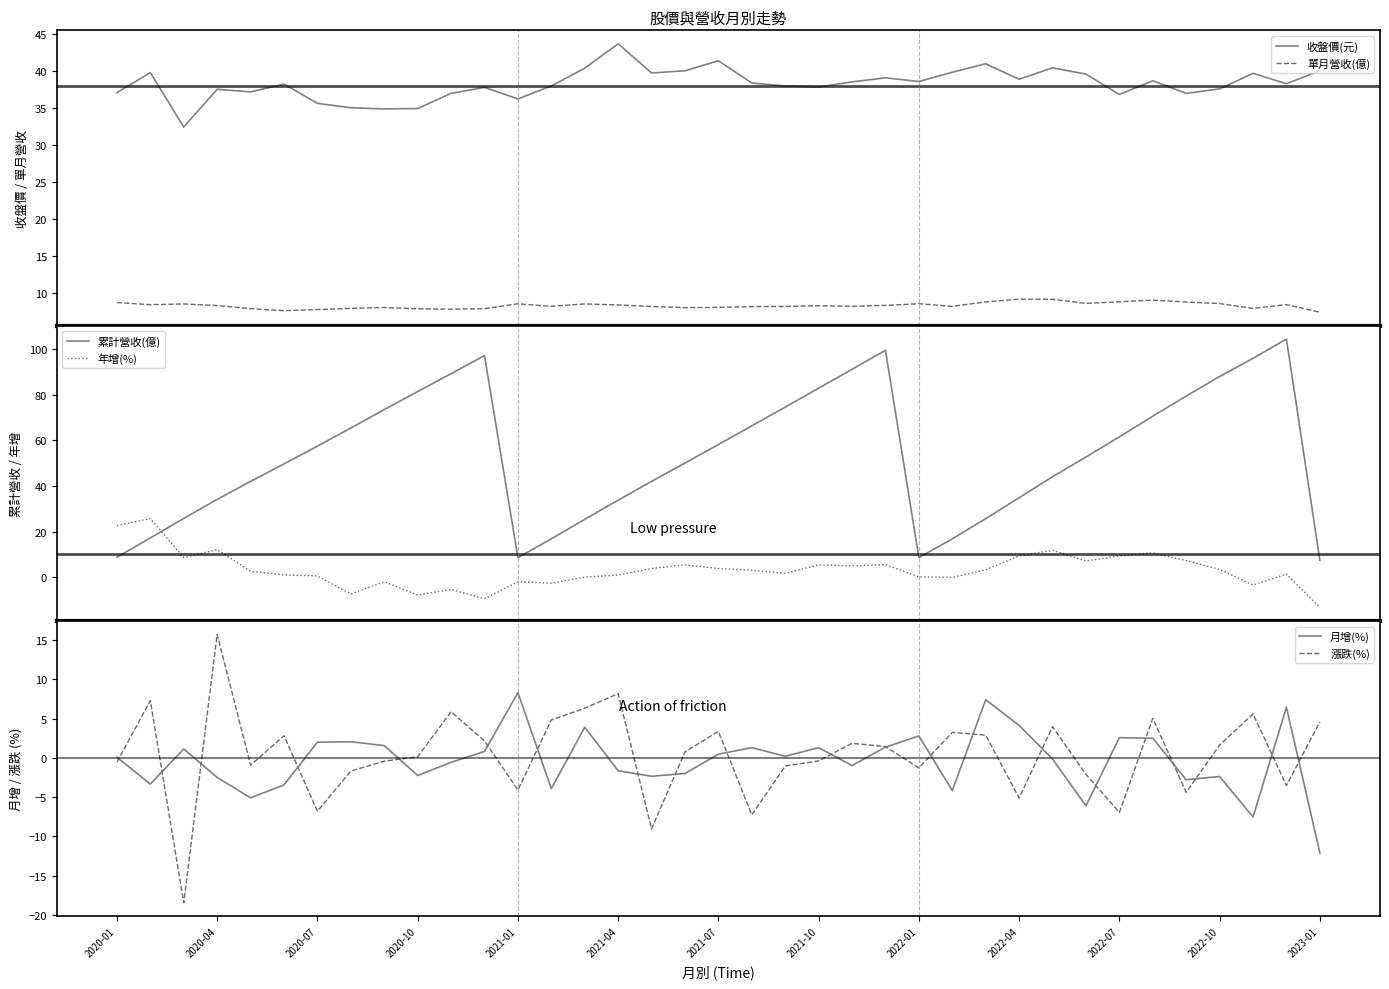

True or false: 收盤價(元) and 單月營收(億) intersect in this chart.

False